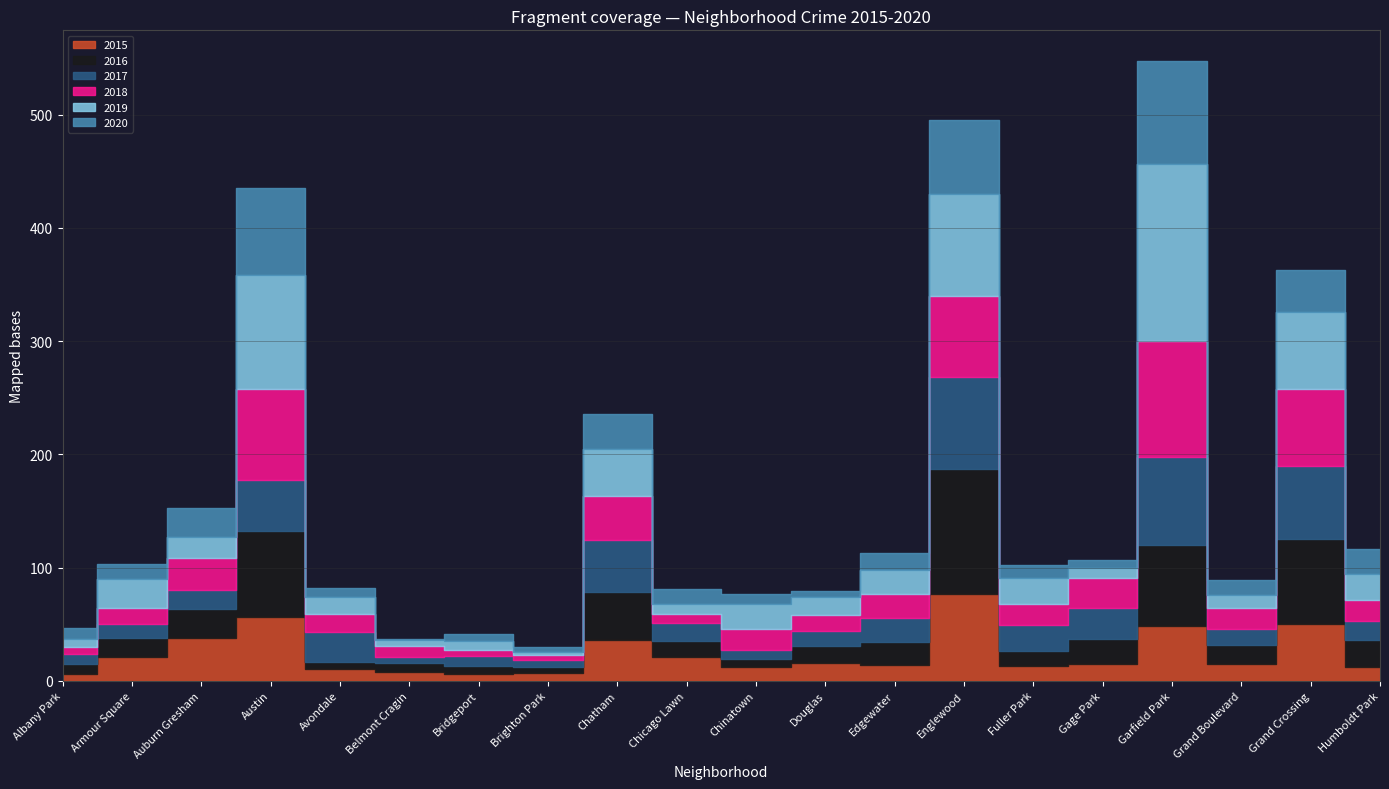

How many lines are shown in the chart?

6